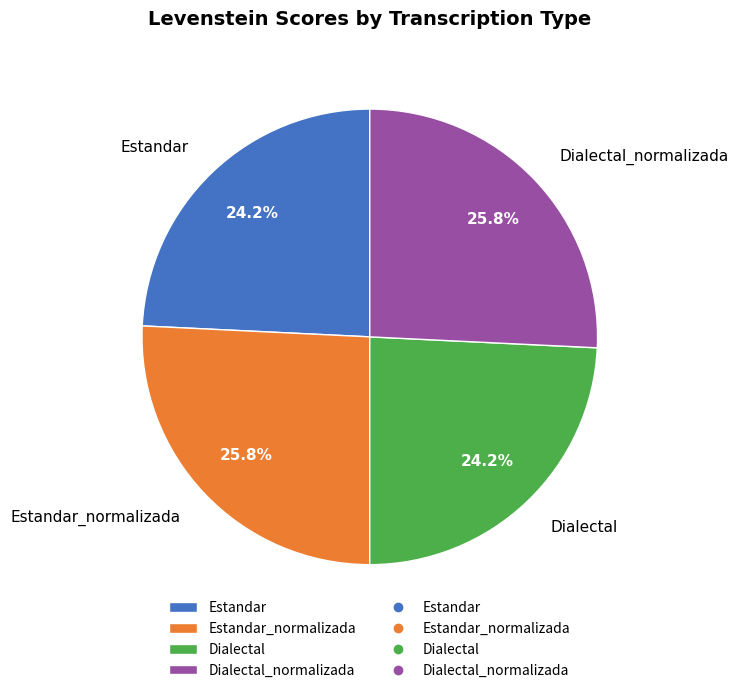

Combined, what portion of the pie is Estandar and Dialectal_normalizada?

50.0%